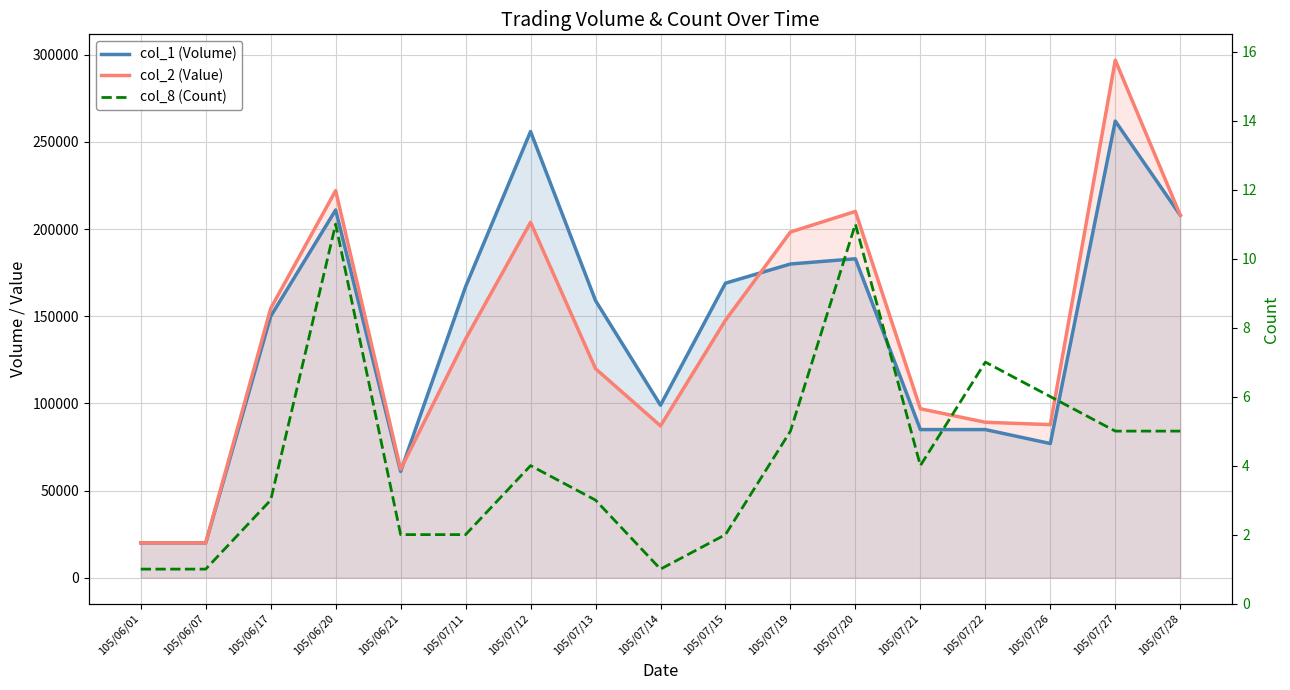

What is the sum of the col_2 (Value) values at 105/06/01 and 105/07/21?

116950